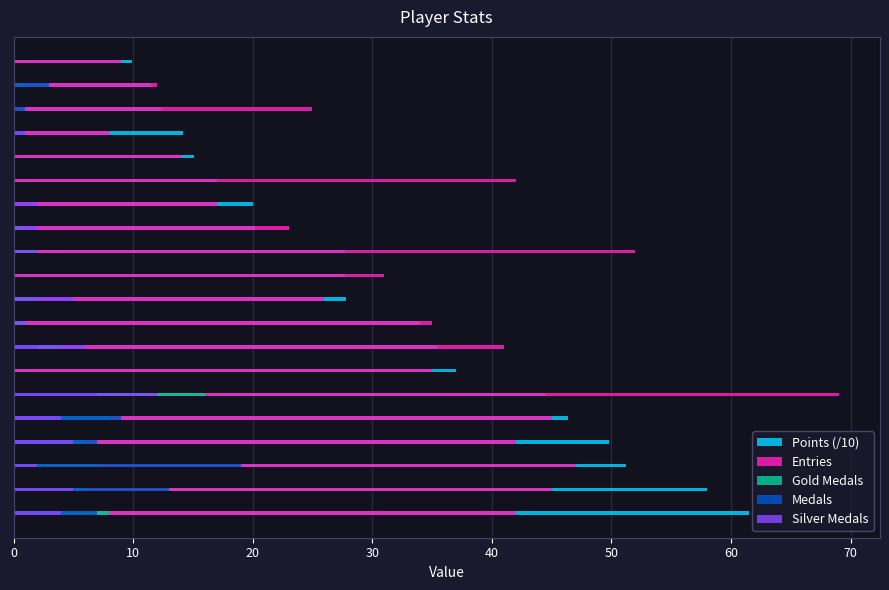

Is the value of Points (/10) at 80 greater than the value of Entries at 70?

No